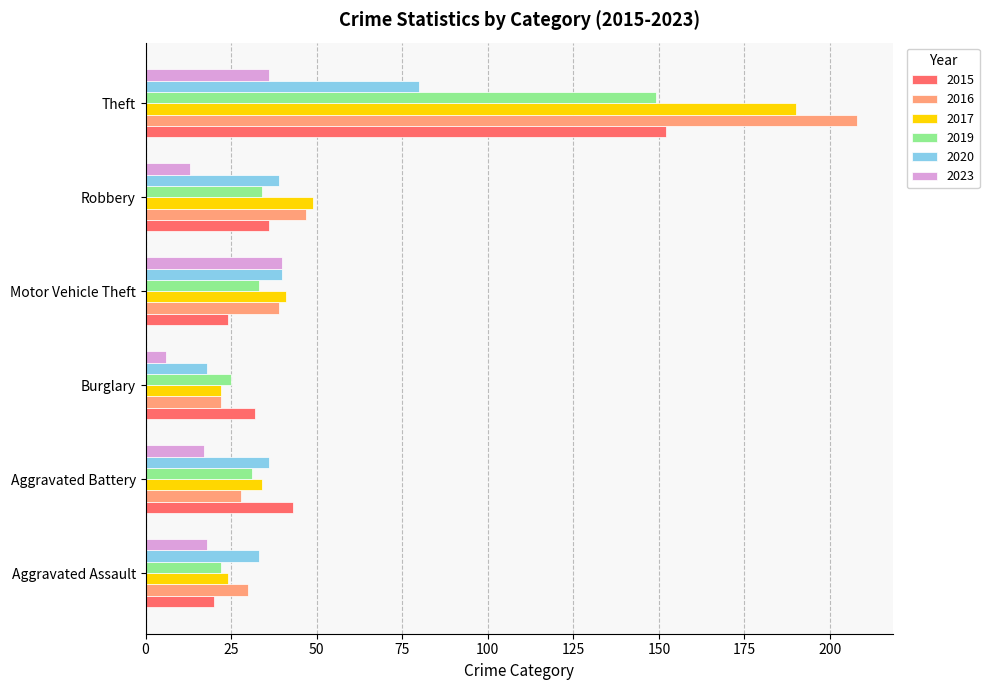

What are all the series names shown in the legend?

2015, 2016, 2017, 2019, 2020, 2023